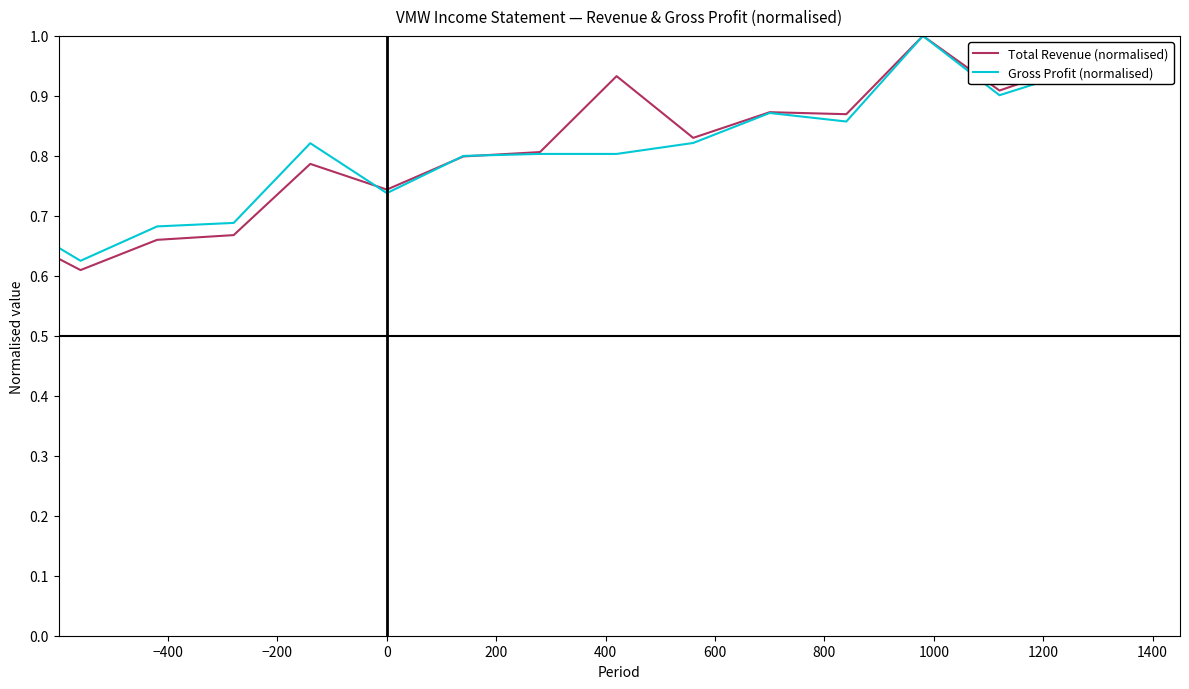

Which series has the widest spread of values?

Total Revenue (normalised)